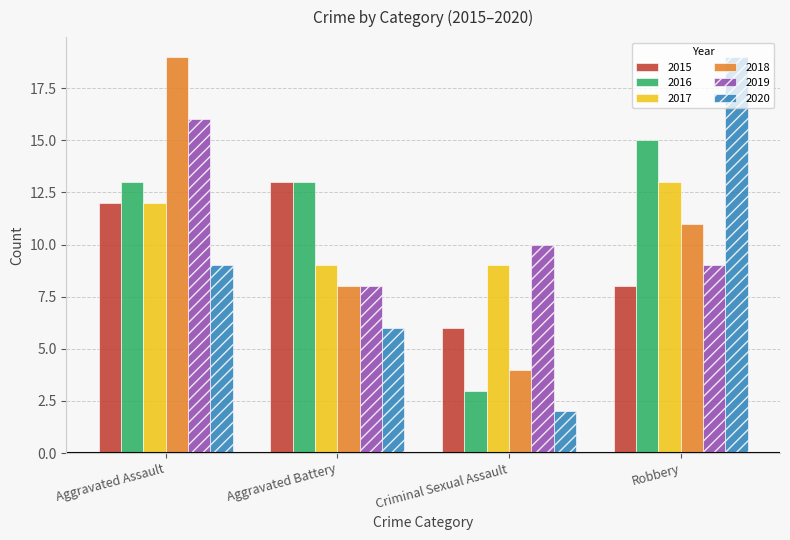

Is it true that 2015 equals 2 at Criminal Sexual Assault?

False